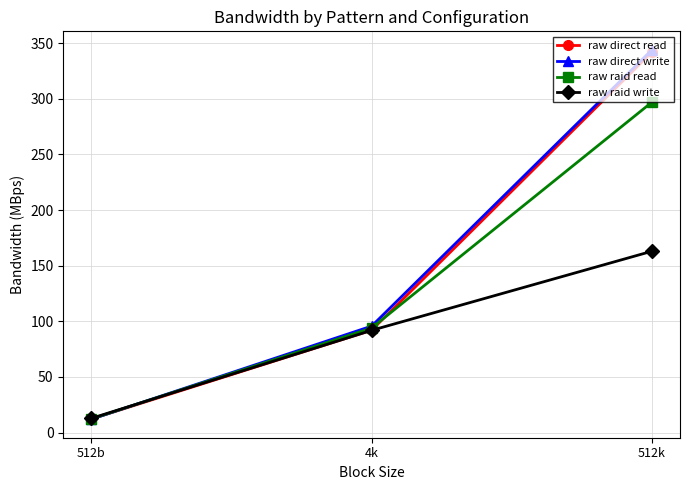

What is the sum of the raw direct read values at 512b and 4k?

104.2